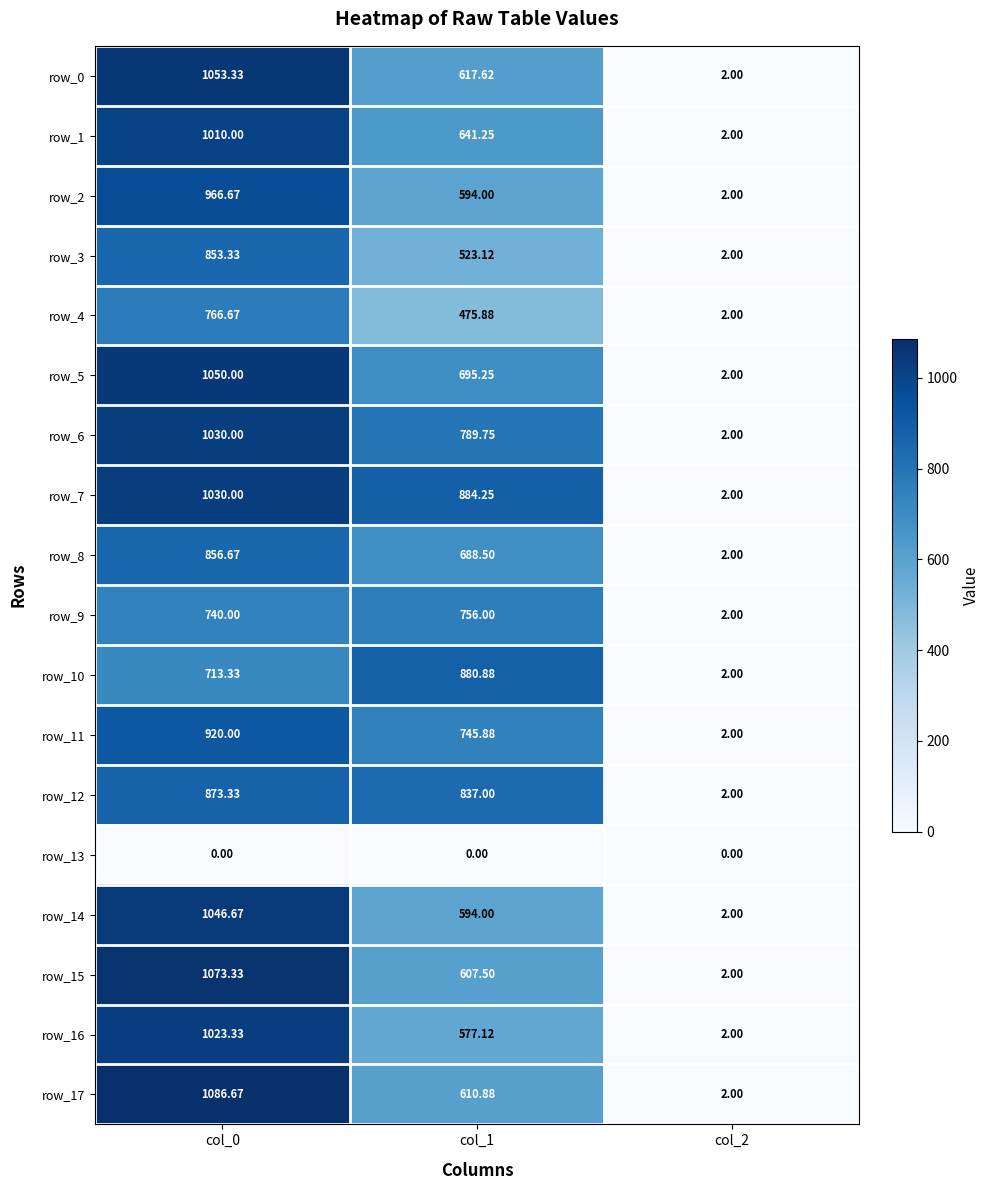

Is the value of row_16 at col_0 greater than the value of row_0 at col_2?

Yes